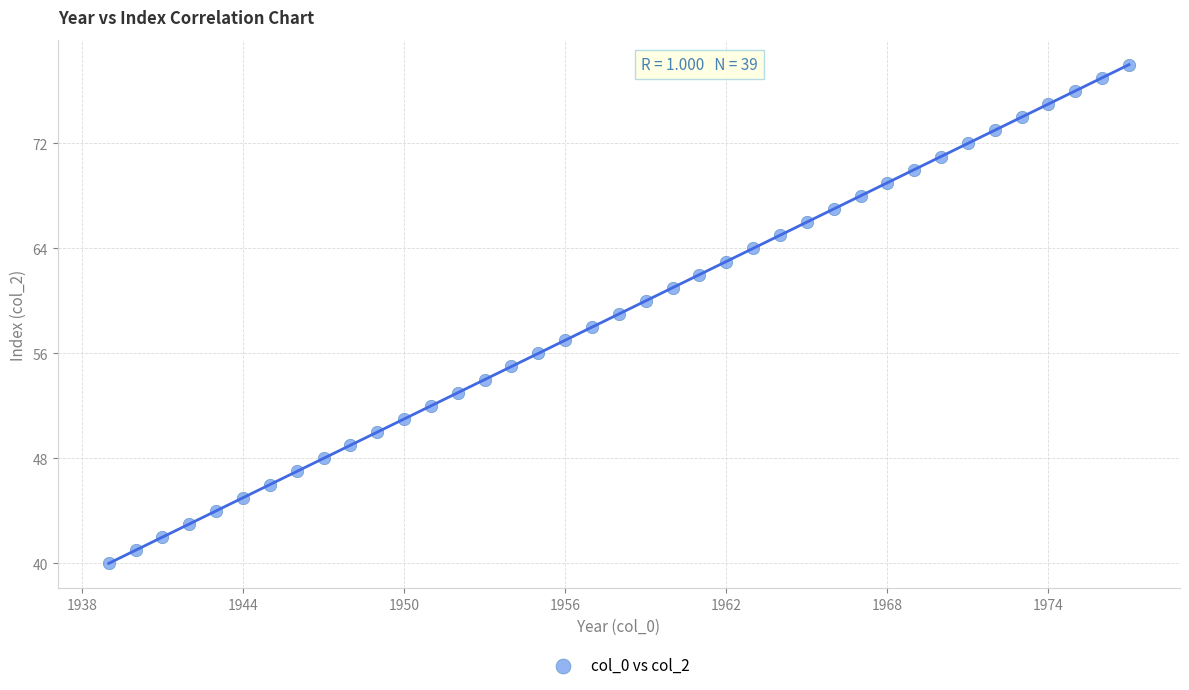

What is the range of X values (max minus min)?

38